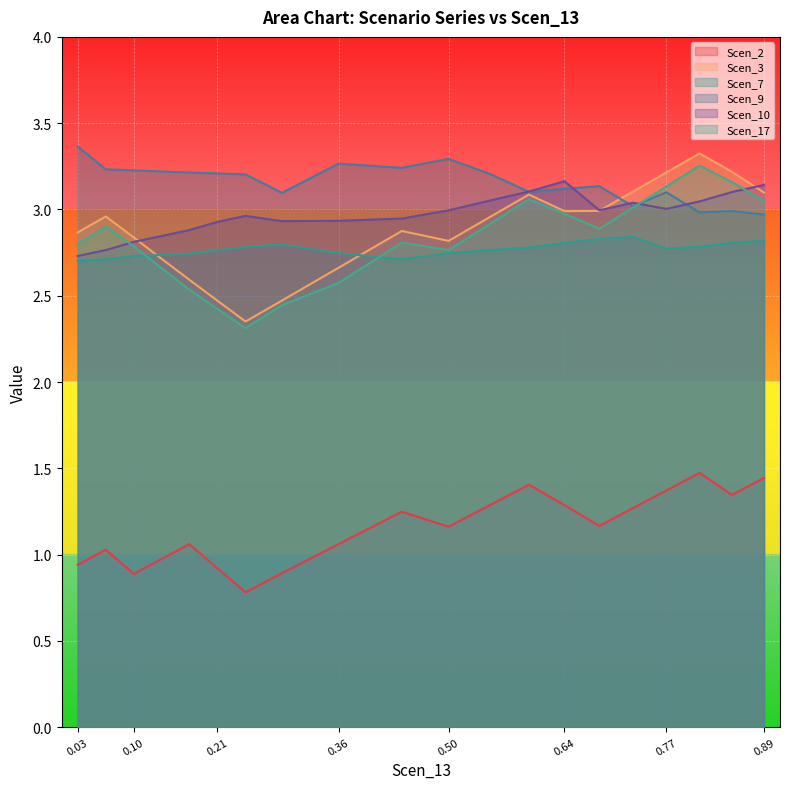

True or false: Scen_2 has more than 2 points higher than both neighbors.

True